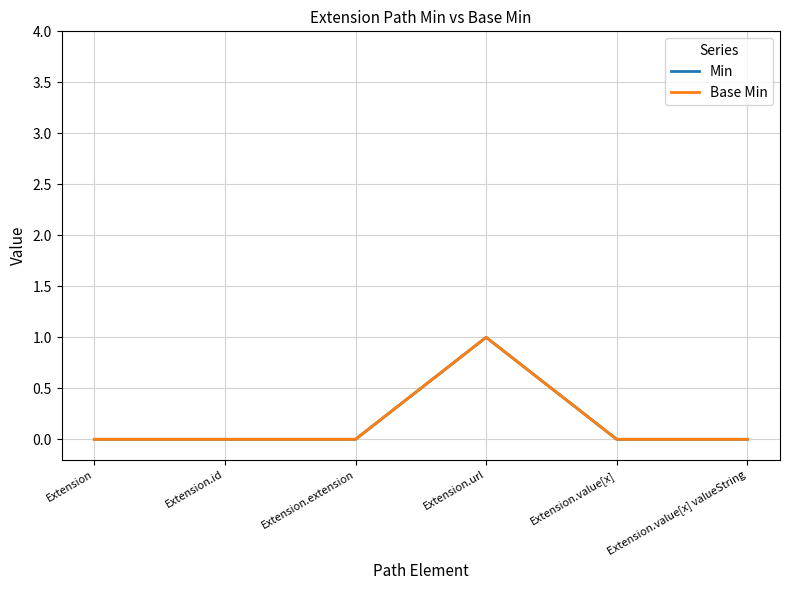

Reading left to right, what are all the values shown in this chart?

Min: 0	0	0	1	0	0
Base Min: 0	0	0	1	0	0